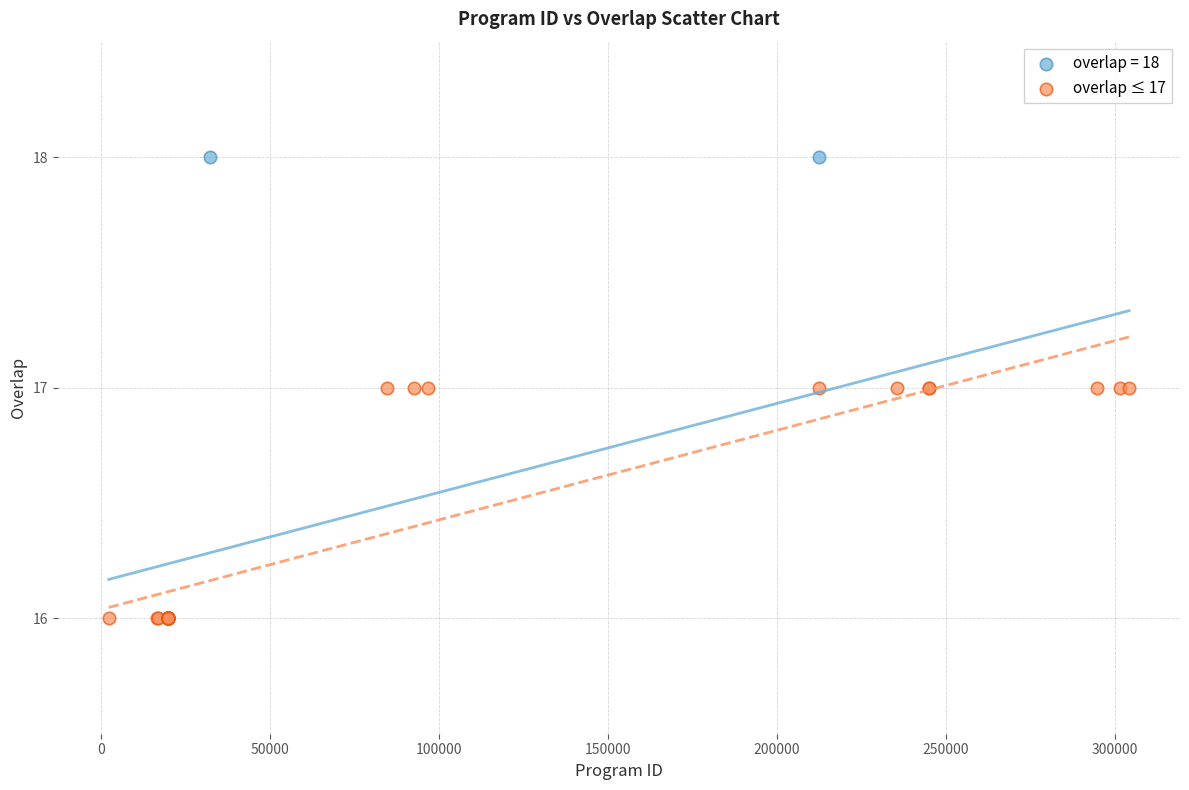

What are all the series names shown in the legend?

overlap = 18, overlap ≤ 17